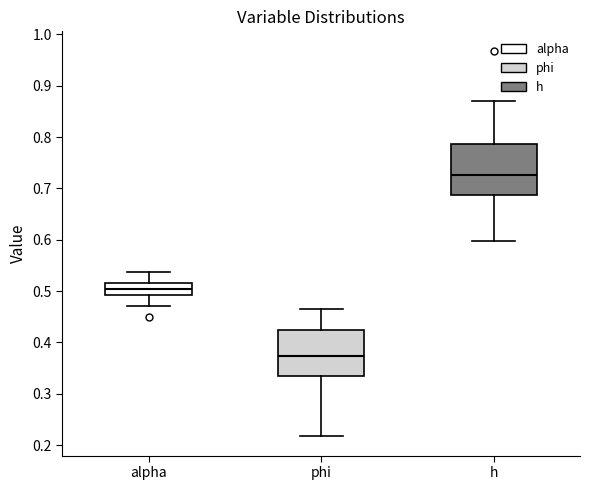

Which box has the lowest median line?

phi